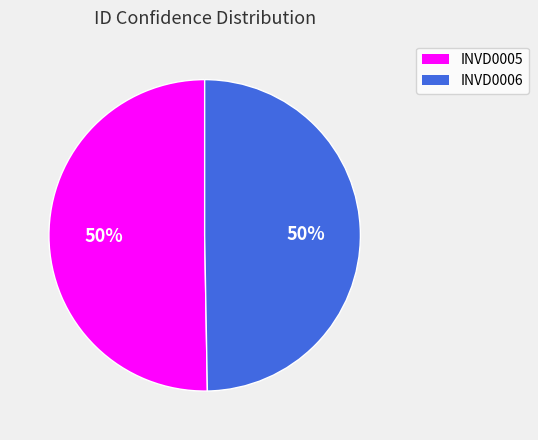

To the nearest percent, what percentage of the pie is INVD0005?

50%